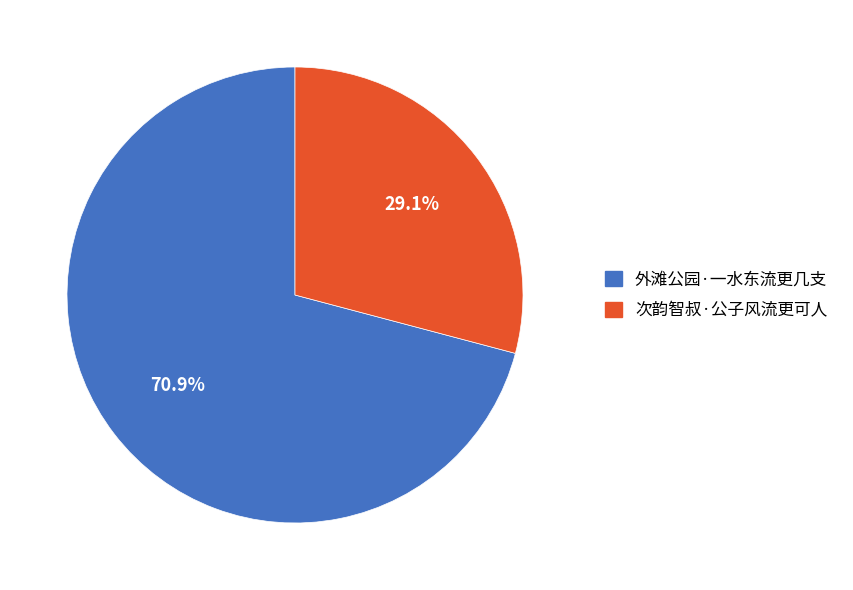

How many slices are in this pie chart?

2